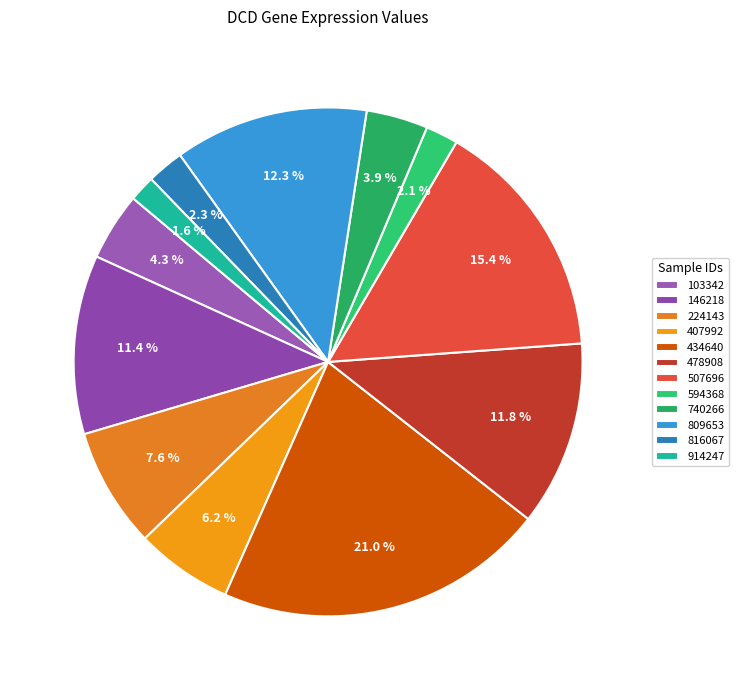

To the nearest percent, what portion does 594368 represent?

2%